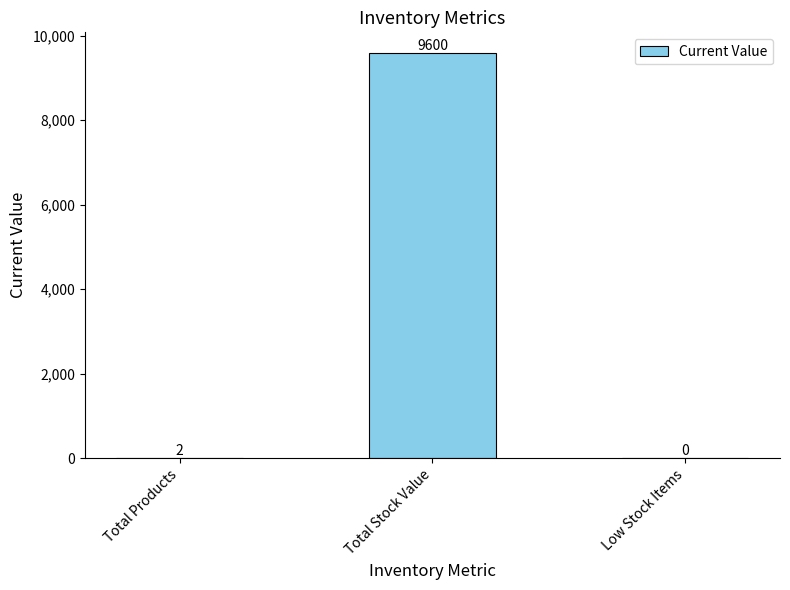

Between Low Stock Items and Total Products, which is larger?

Total Products